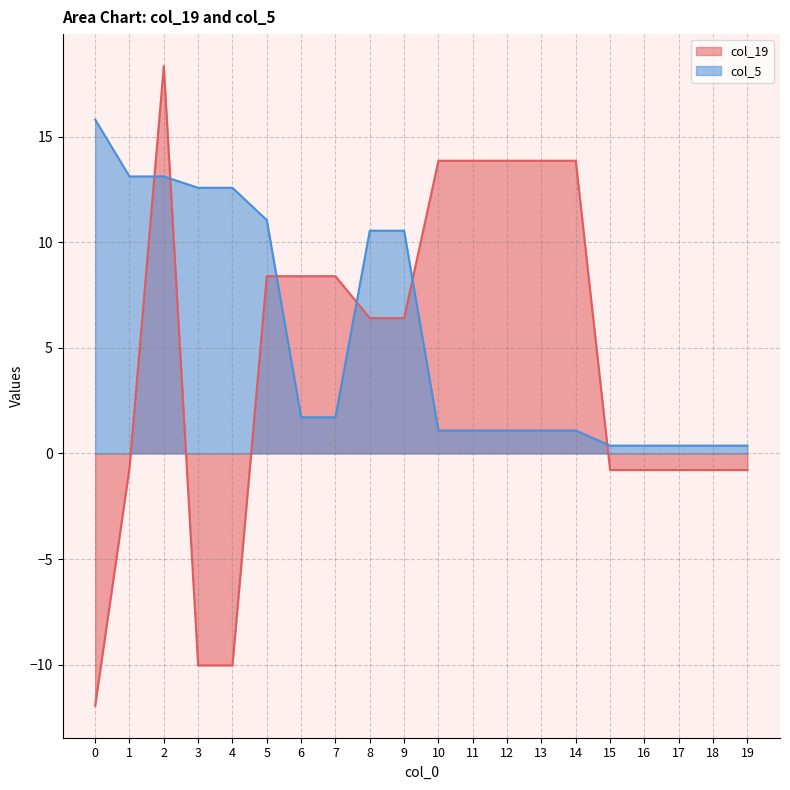

Which series ends up on top after the final intersection of col_19 and col_5?

col_5